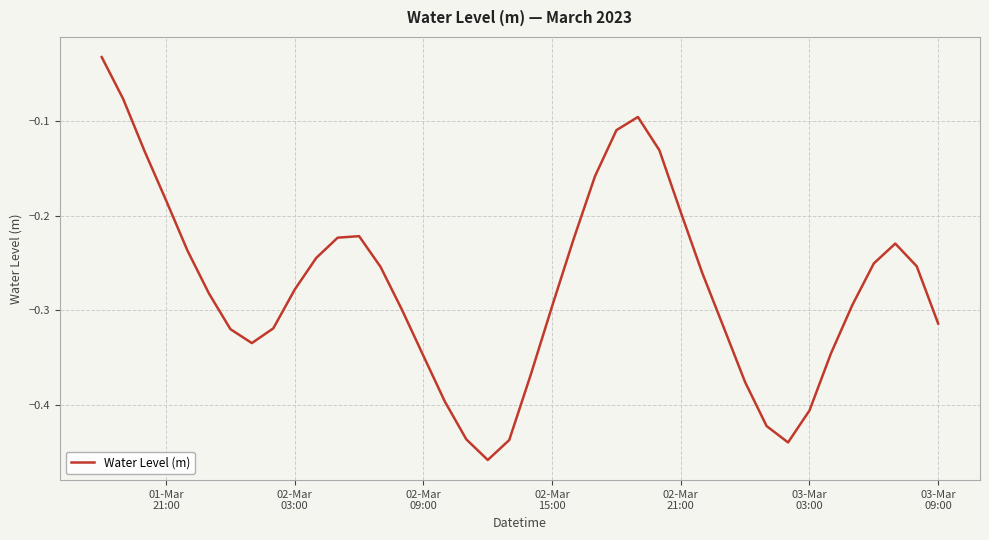

What is the difference between the maximum and minimum values?

0.4